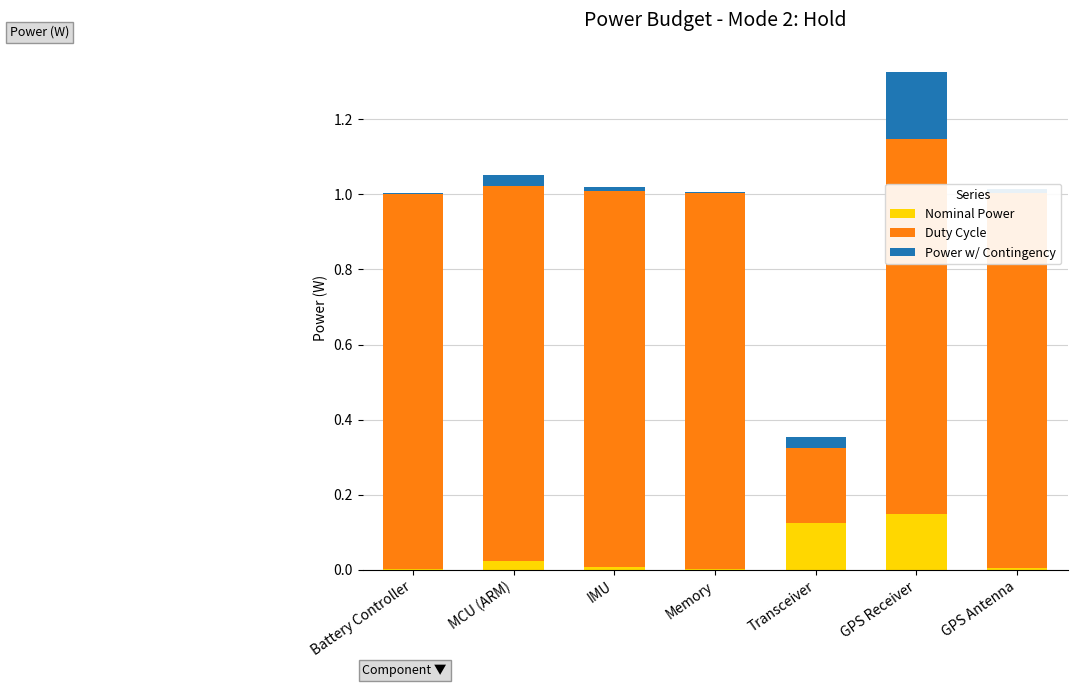

Rank the series by their maximum value, from lowest to highest.

Nominal Power, Power w/ Contingency, Duty Cycle